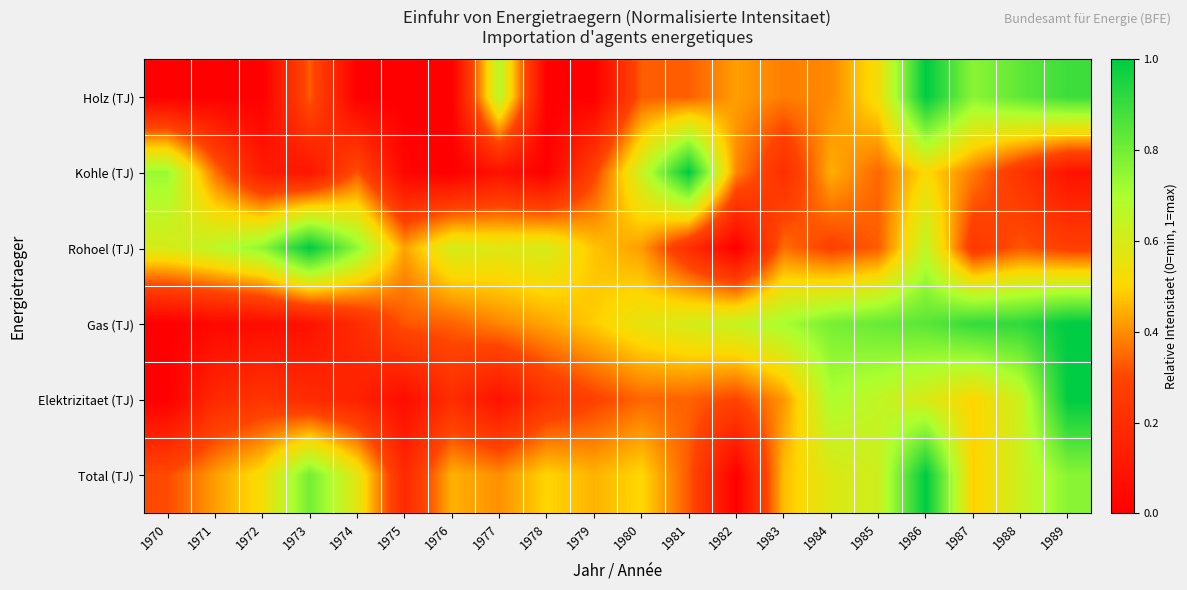

Which category has the highest value across all series?

1986